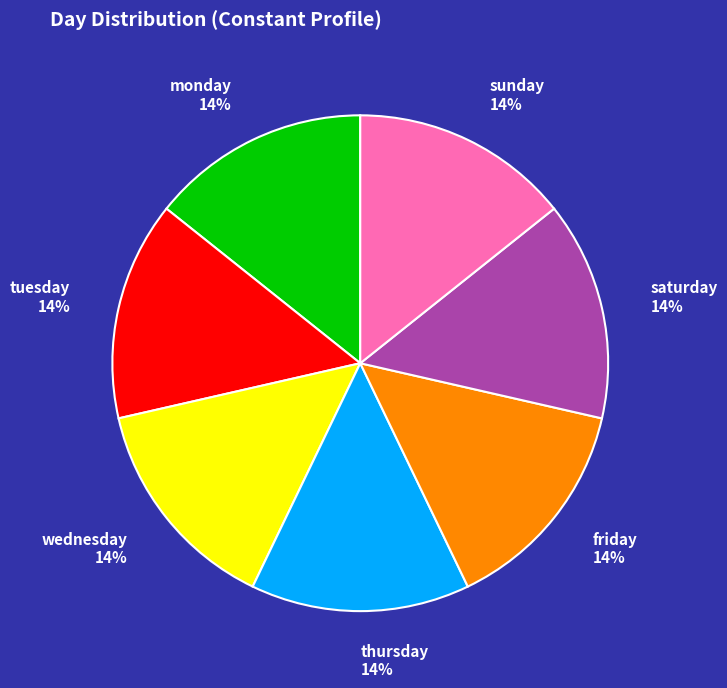

Combined, do monday and sunday account for over 50%?

No